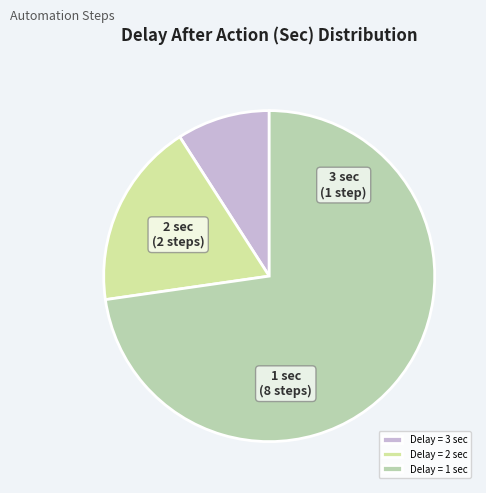

Does any single category account for the majority?

Yes